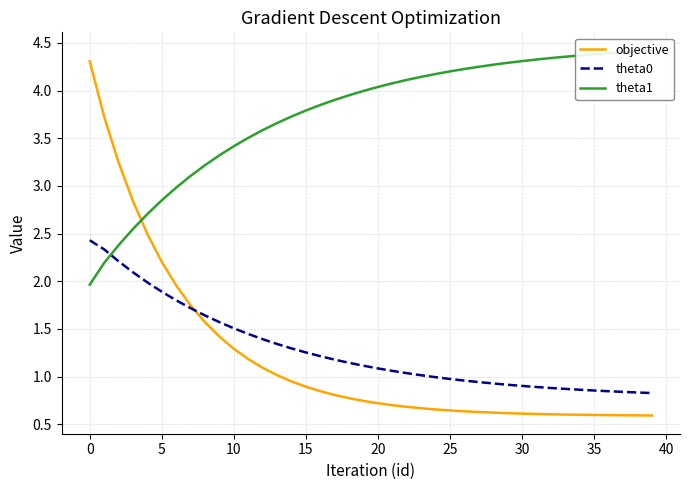

What is the highest value of the theta0 series?

2.4